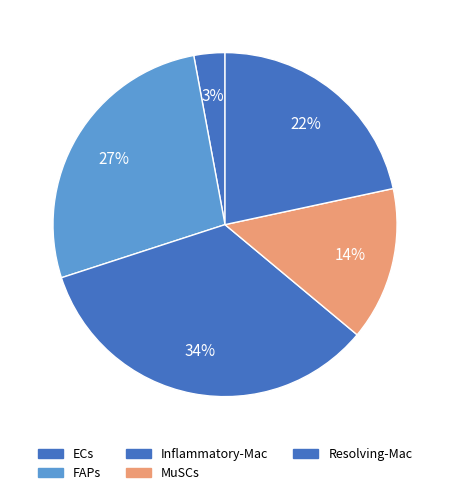

Is there a majority slice in this chart?

No